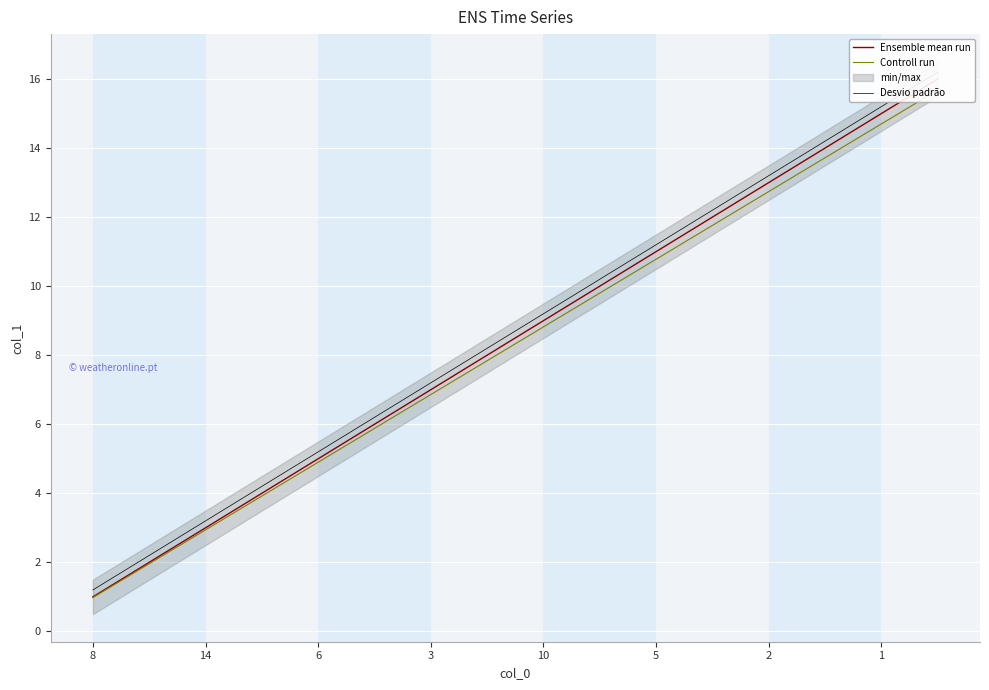

What is the difference between the Controll run values at 13 and 8?

12.7